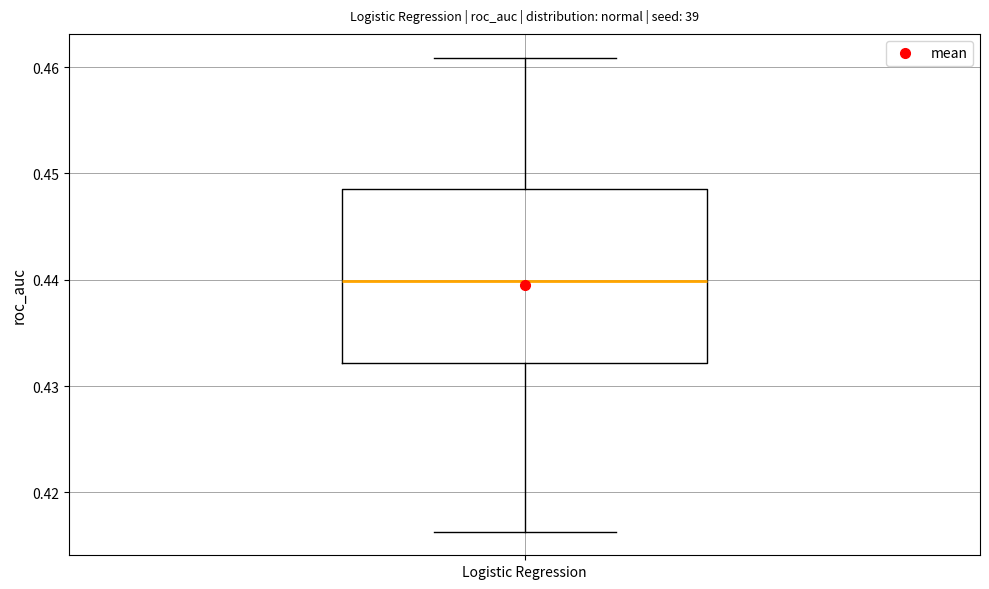

Read this box plot against the y-axis: the position of the median line, the range covered by the box, and the ends of both whiskers. The values are not printed on the chart, so give them approximately, as read against the axis.

median 0.440, box 0.432 to 0.449, whiskers 0.416 to 0.461